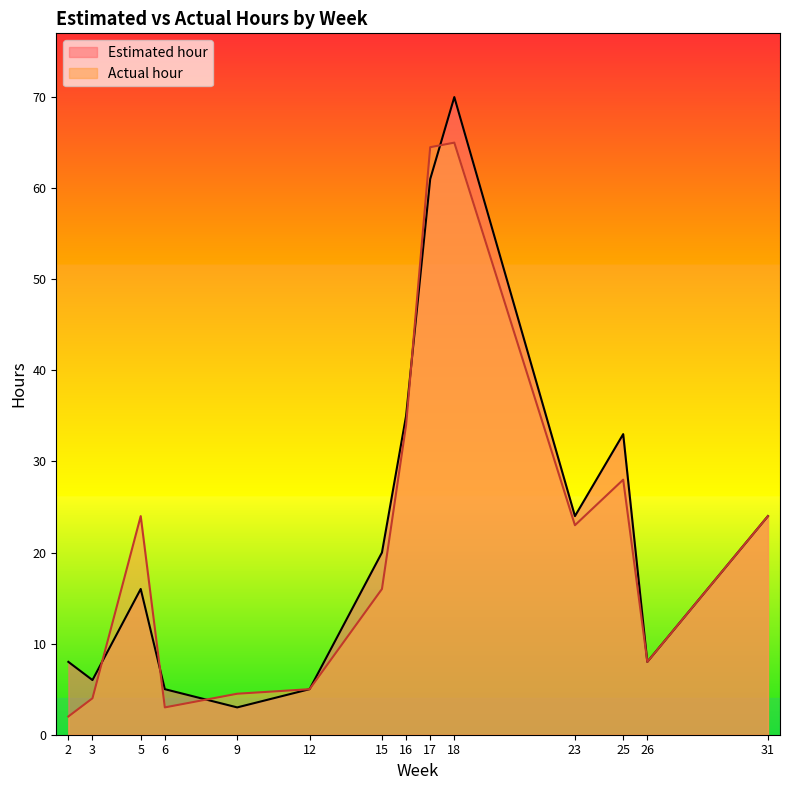

What is the average value of the Estimated hour series?

22.7